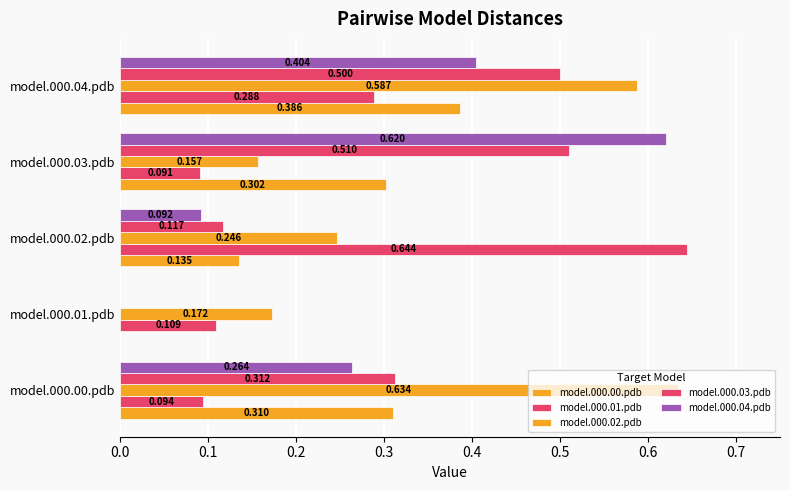

List the series in order of their peak value, highest first.

model.000.01.pdb, model.000.02.pdb, model.000.04.pdb, model.000.03.pdb, model.000.00.pdb